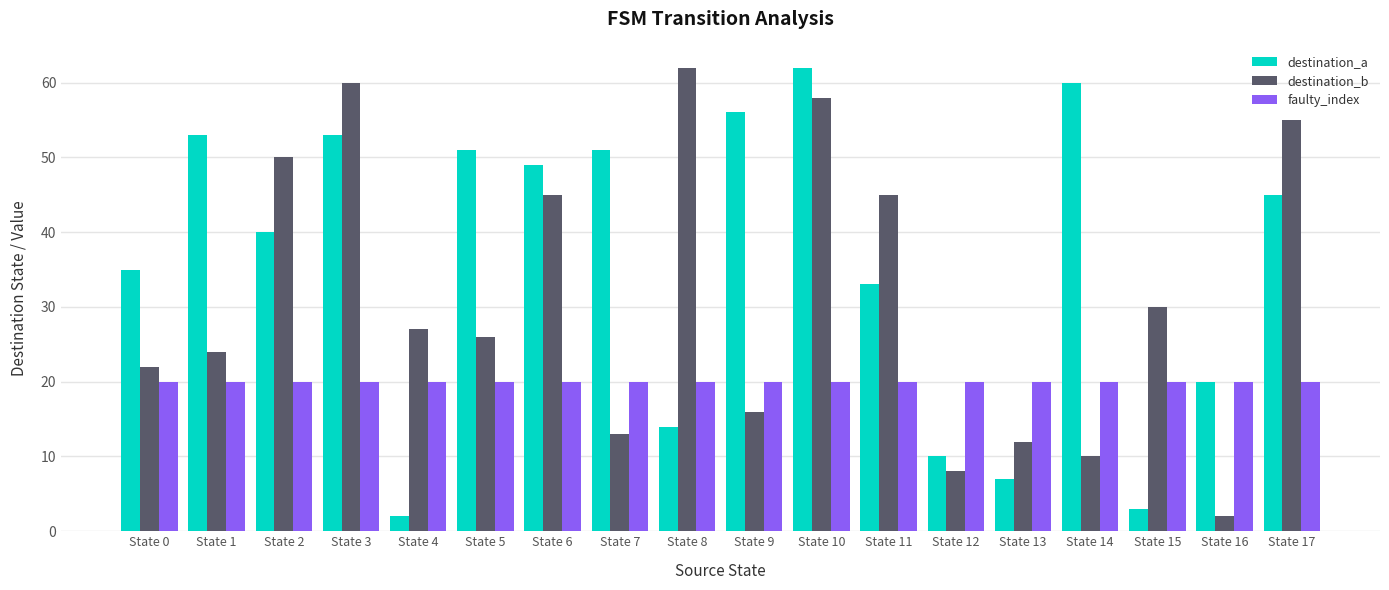

What is the approximate value of destination_a at State 10?

62